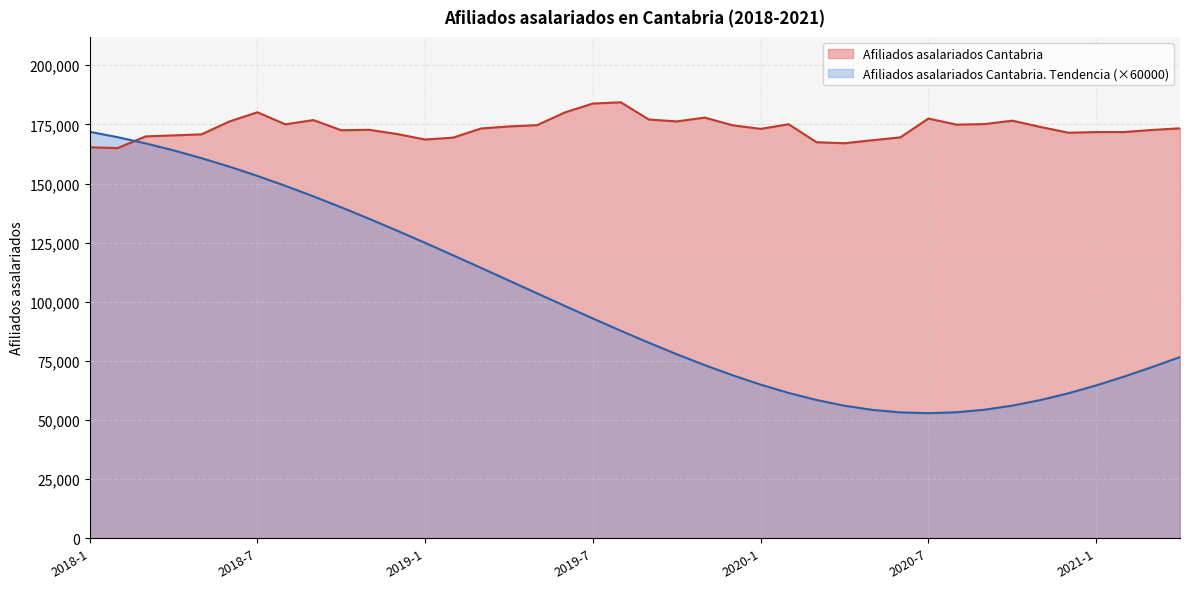

Where is Afiliados asalariados Cantabria nearest to the value 174652?

2019-5